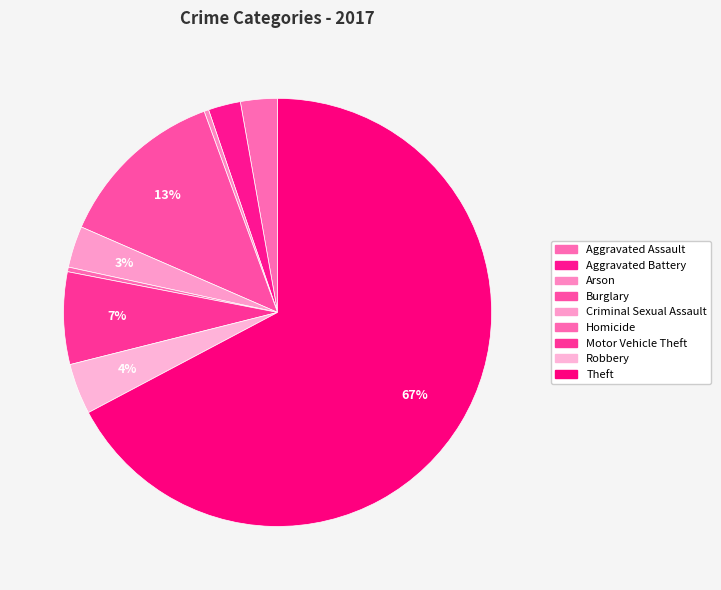

To the nearest percent, what is the difference between the largest and smallest slice percentages?

67%